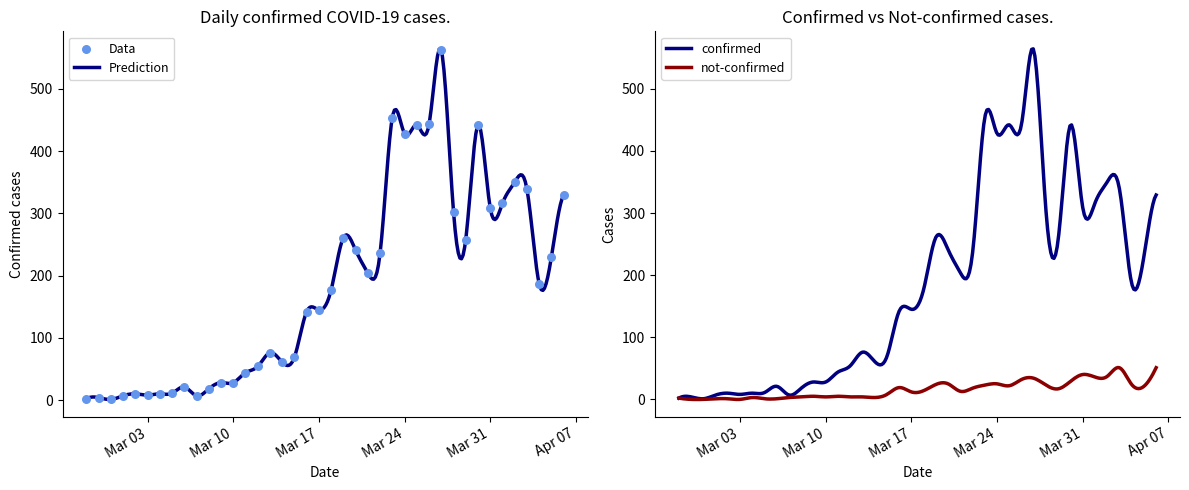

What is the ratio of the value at 2020-03-03 to the value at 2020-03-16?

0.1